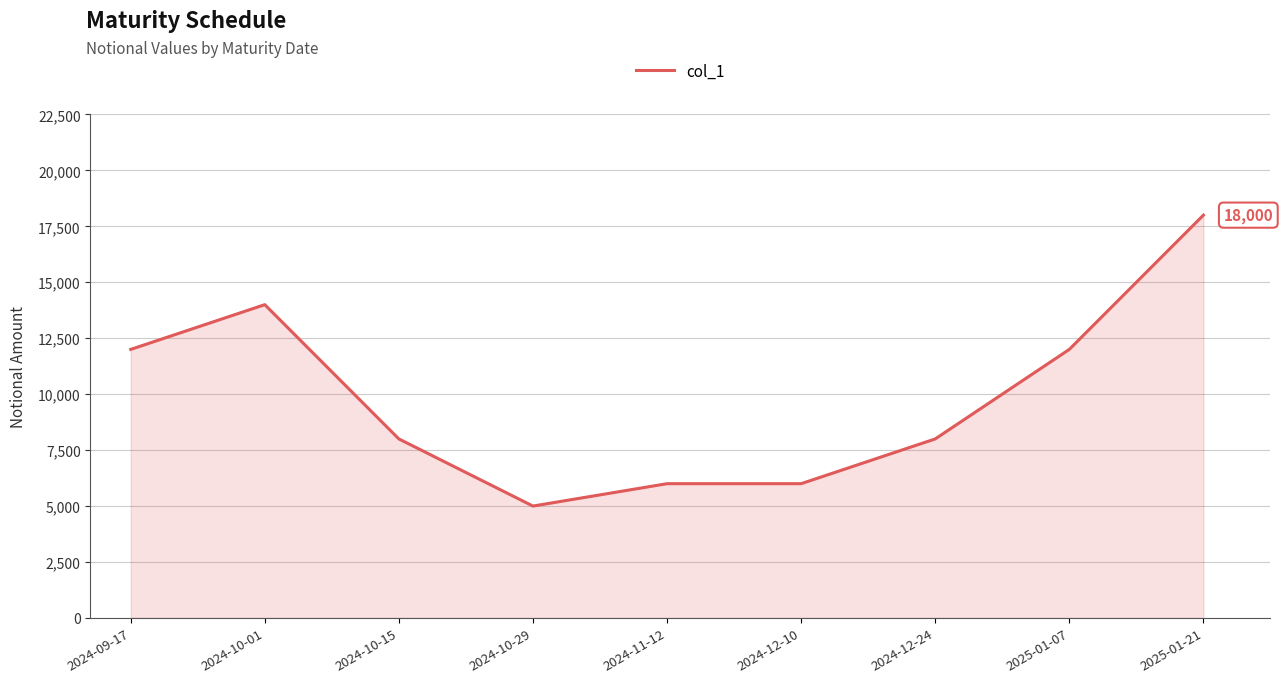

What is the minimum value shown in the chart?

5000